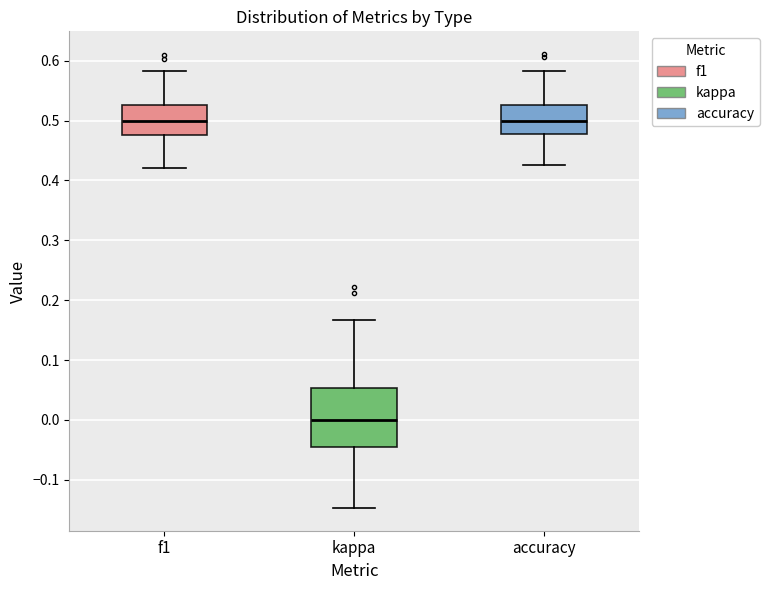

Comparing the boxes themselves (not the whiskers), which one is the tallest?

kappa